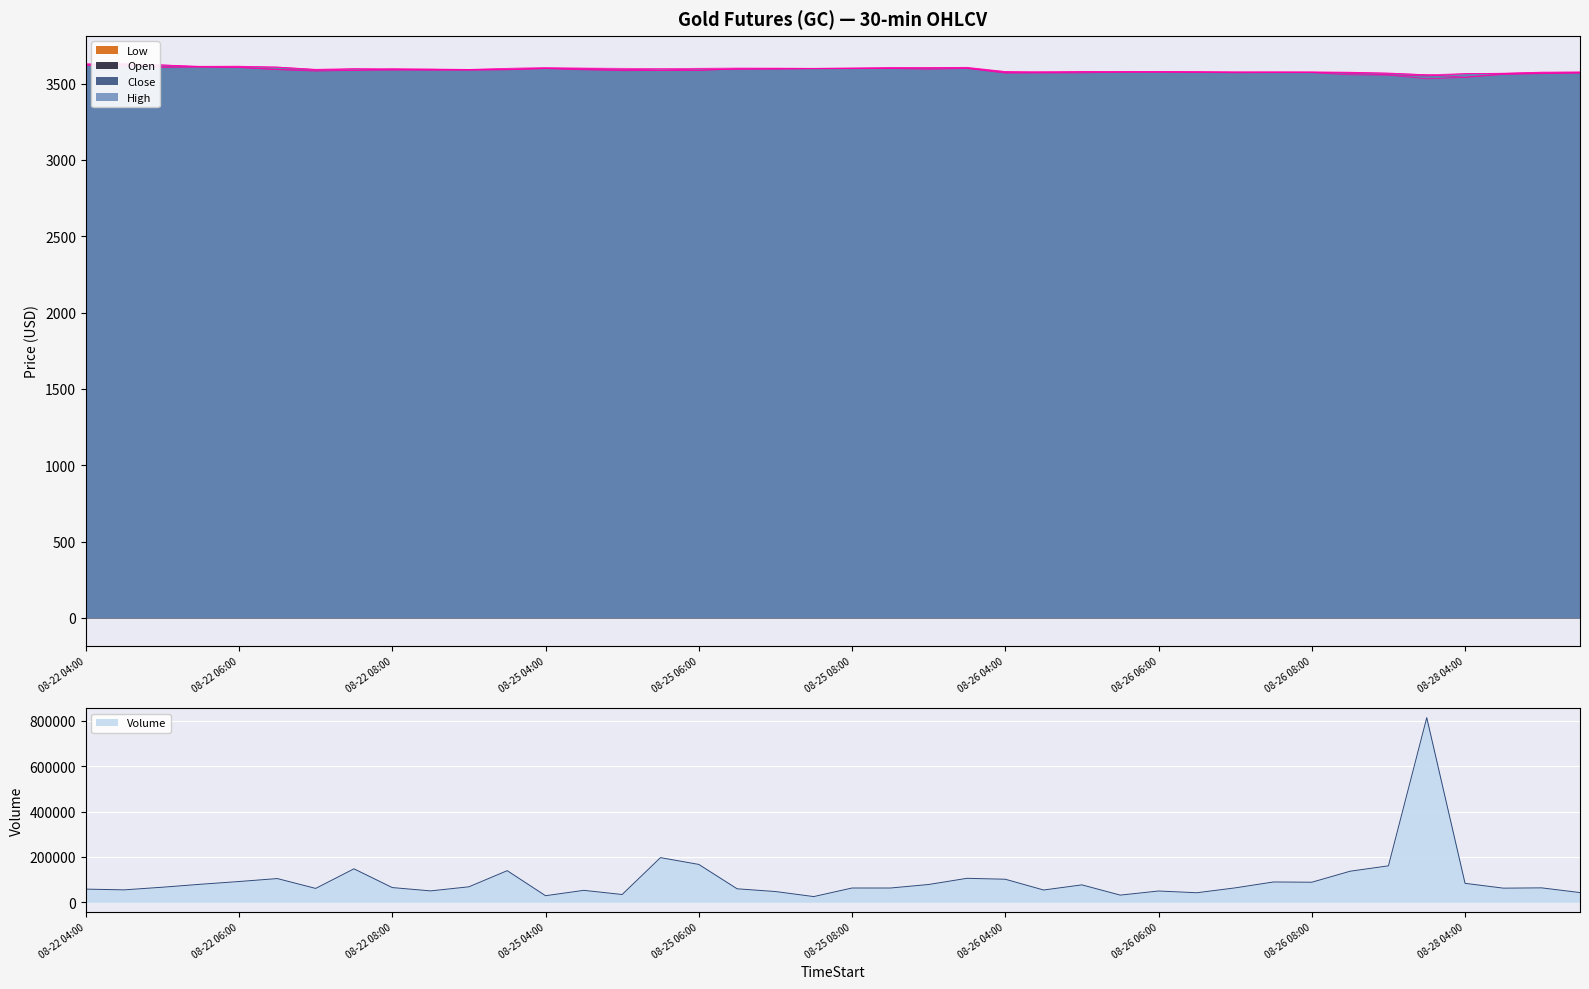

What is the sum of the Open values at 2025-08-22 06:30 and 2025-08-22 07:00?

7199.7